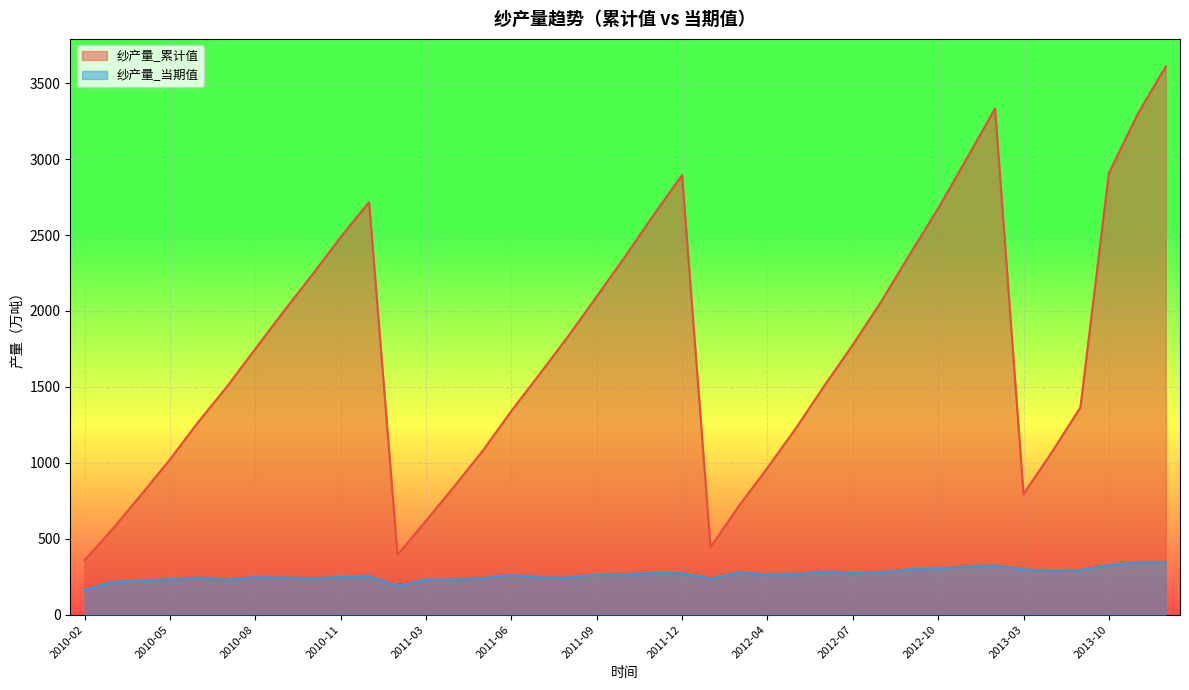

List the series in order of their overall mean, highest first.

纱产量_累计值, 纱产量_当期值